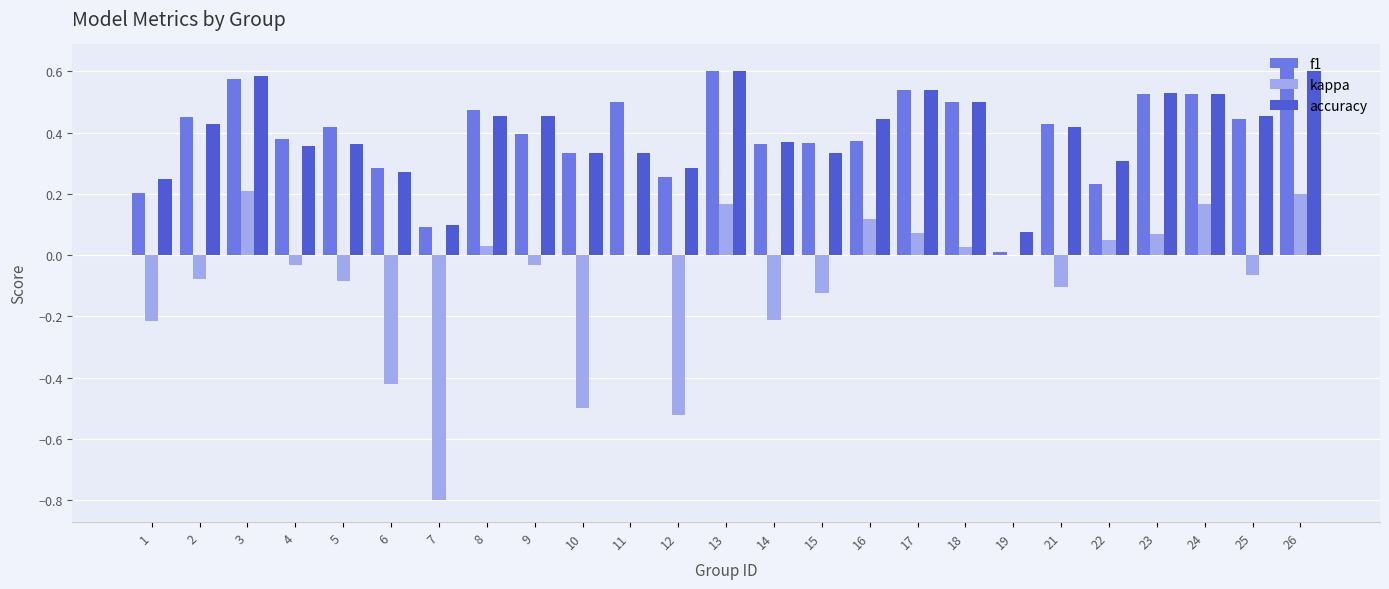

How many data points does each series have?

25